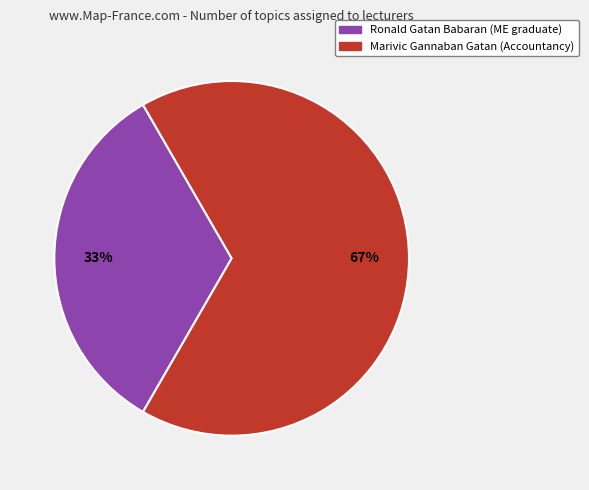

What is the majority slice?

Marivic Gannaban Gatan (Accountancy)